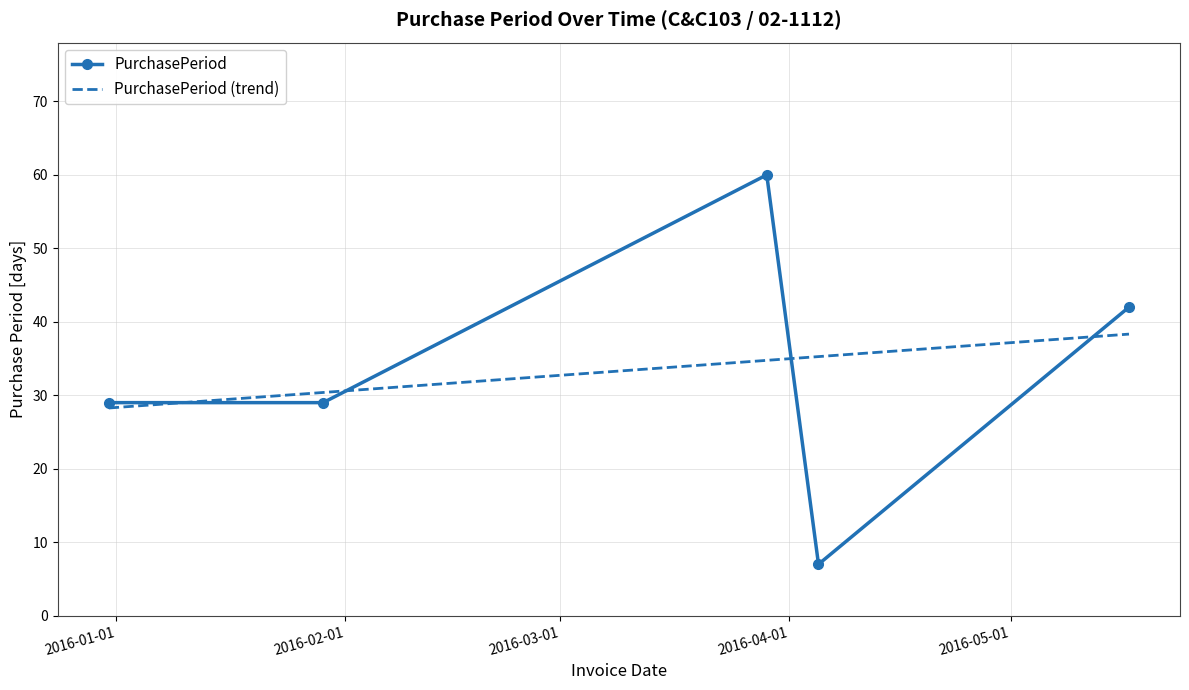

What is the average value?

33